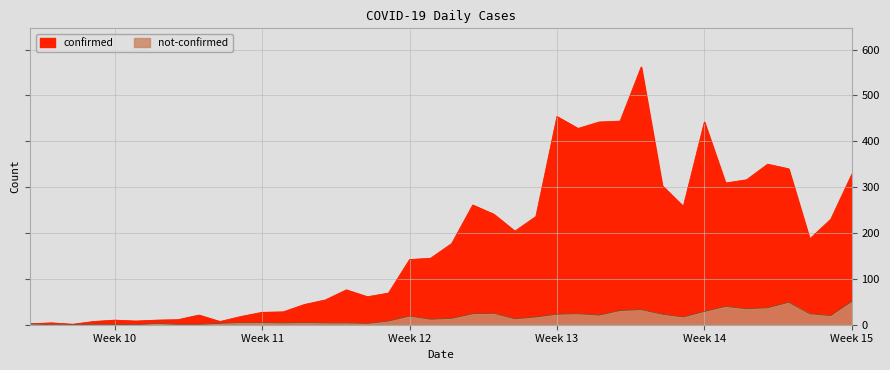

Is it true that confirmed equals 230 at 2020-04-05?

True